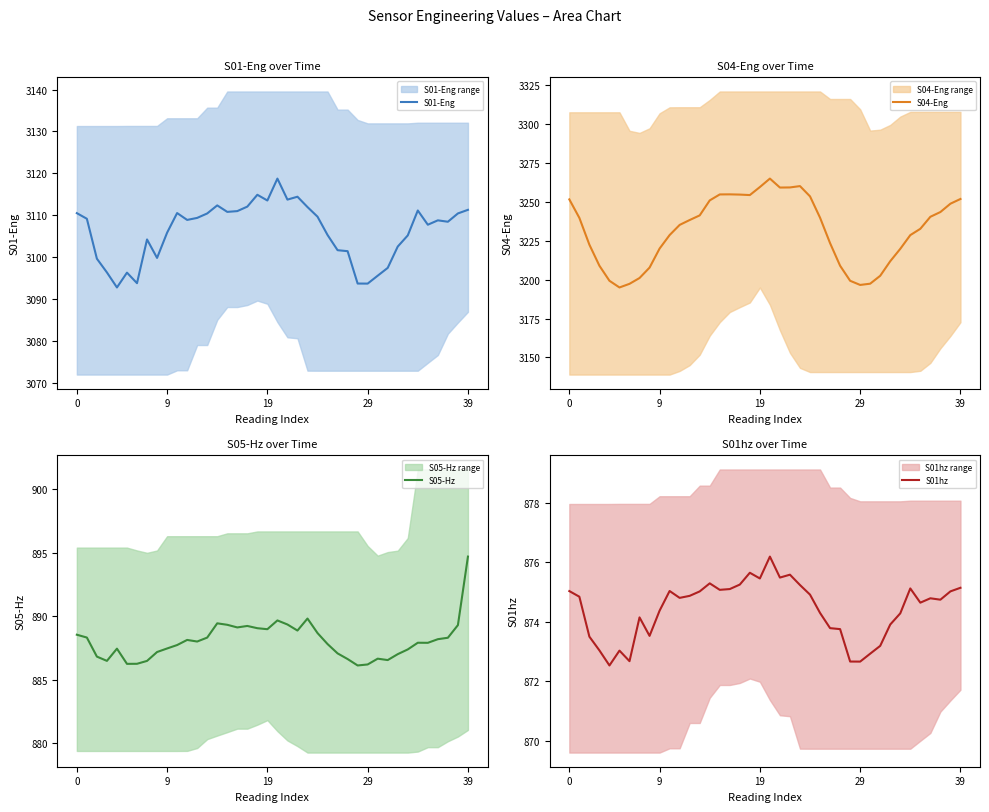

What is the highest value of the S01-Eng series?

3118.8